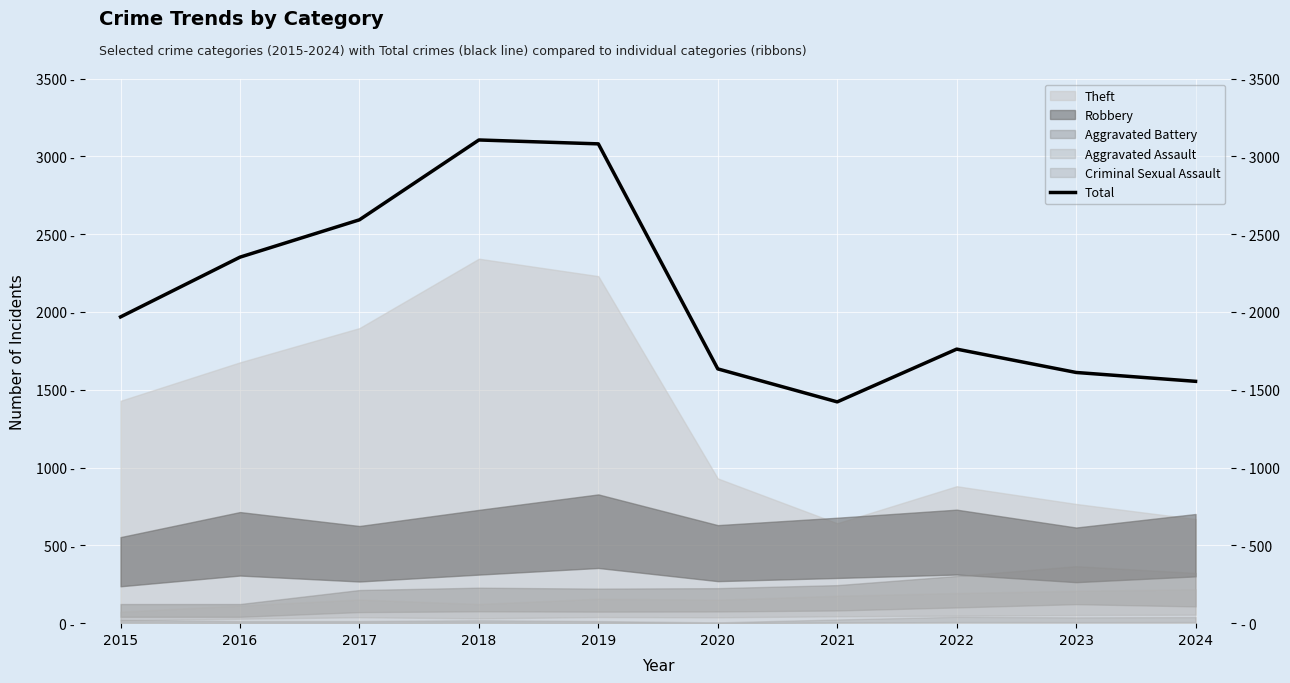

Where is the first local minimum?

2021